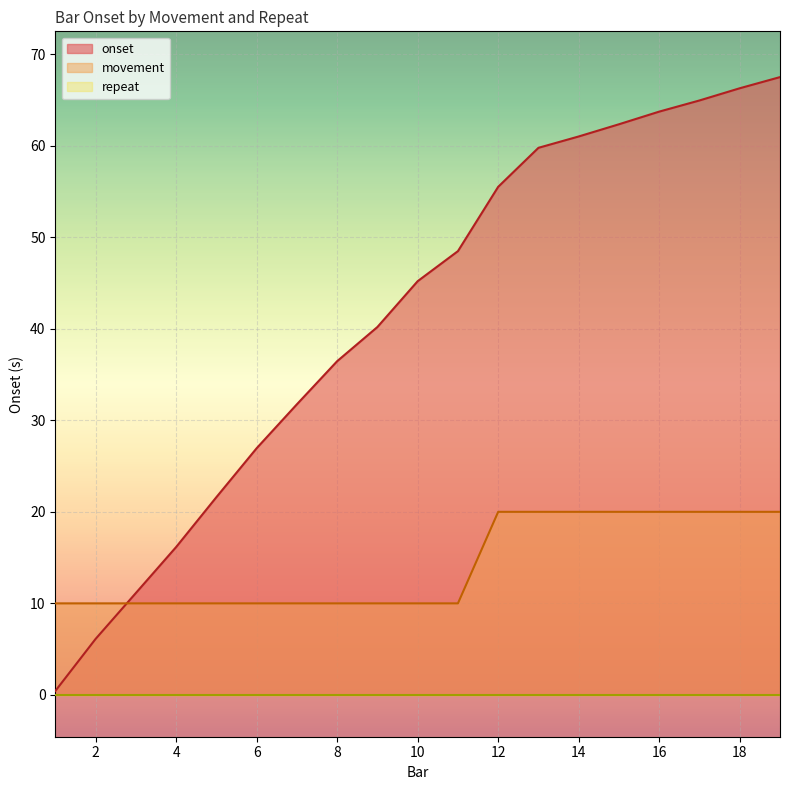

What is the sum of the onset values at 1 and 11?

48.9